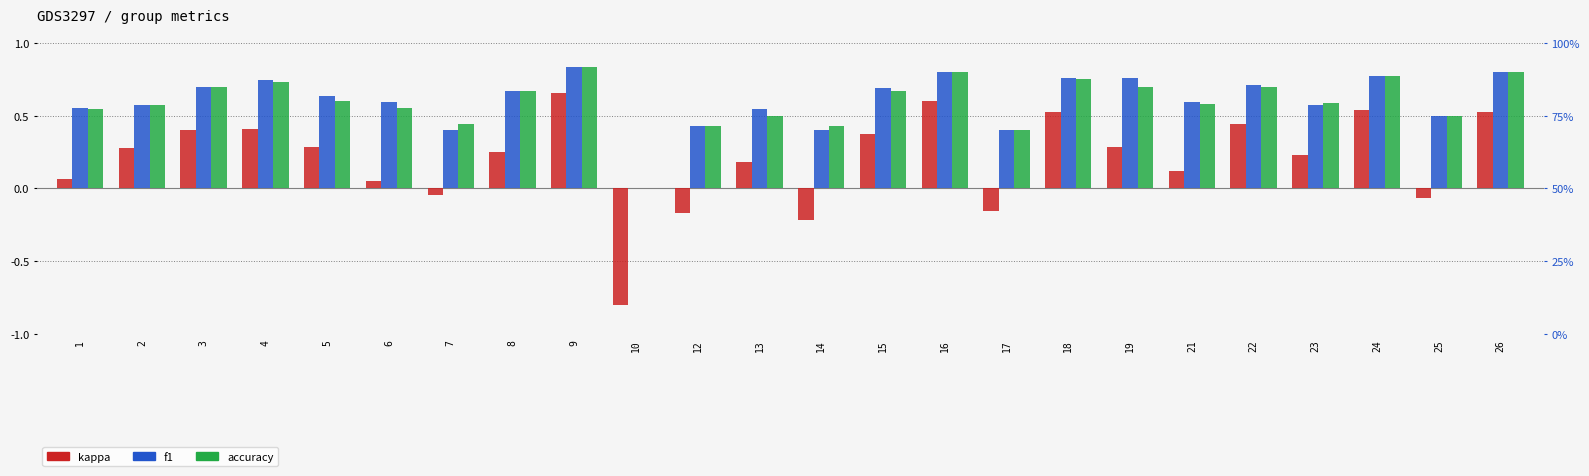

Is it true that f1 equals 0.4 at 12?

True